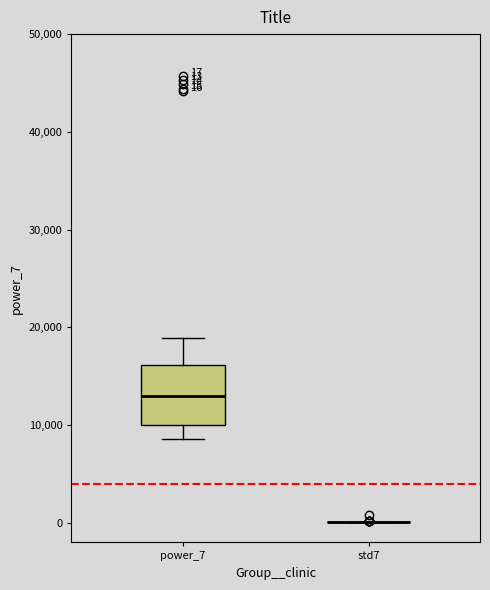

Comparing the boxes themselves (not the whiskers), which one is the tallest?

power_7